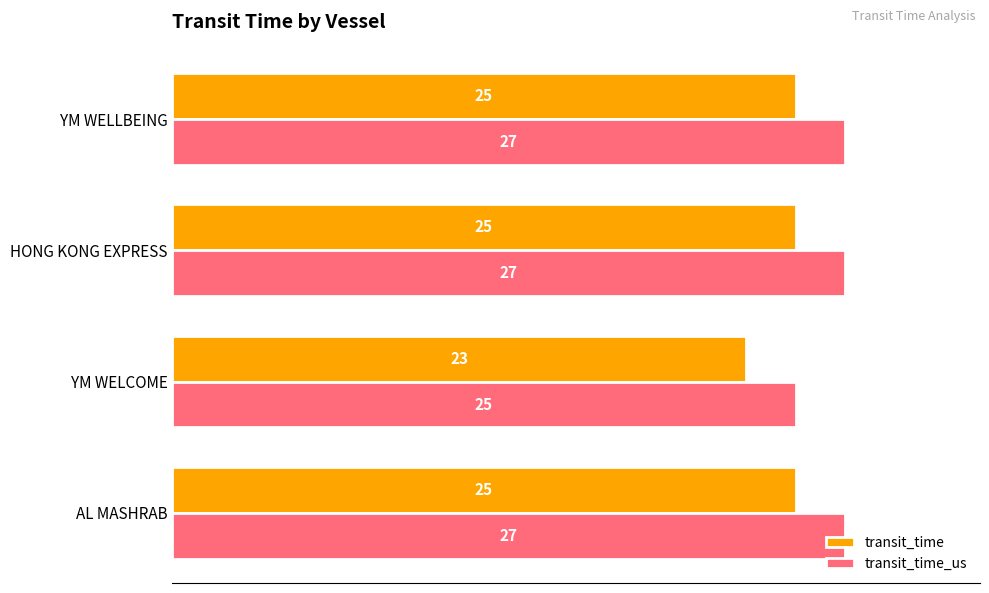

List the series in order of their overall mean, highest first.

transit_time_us, transit_time